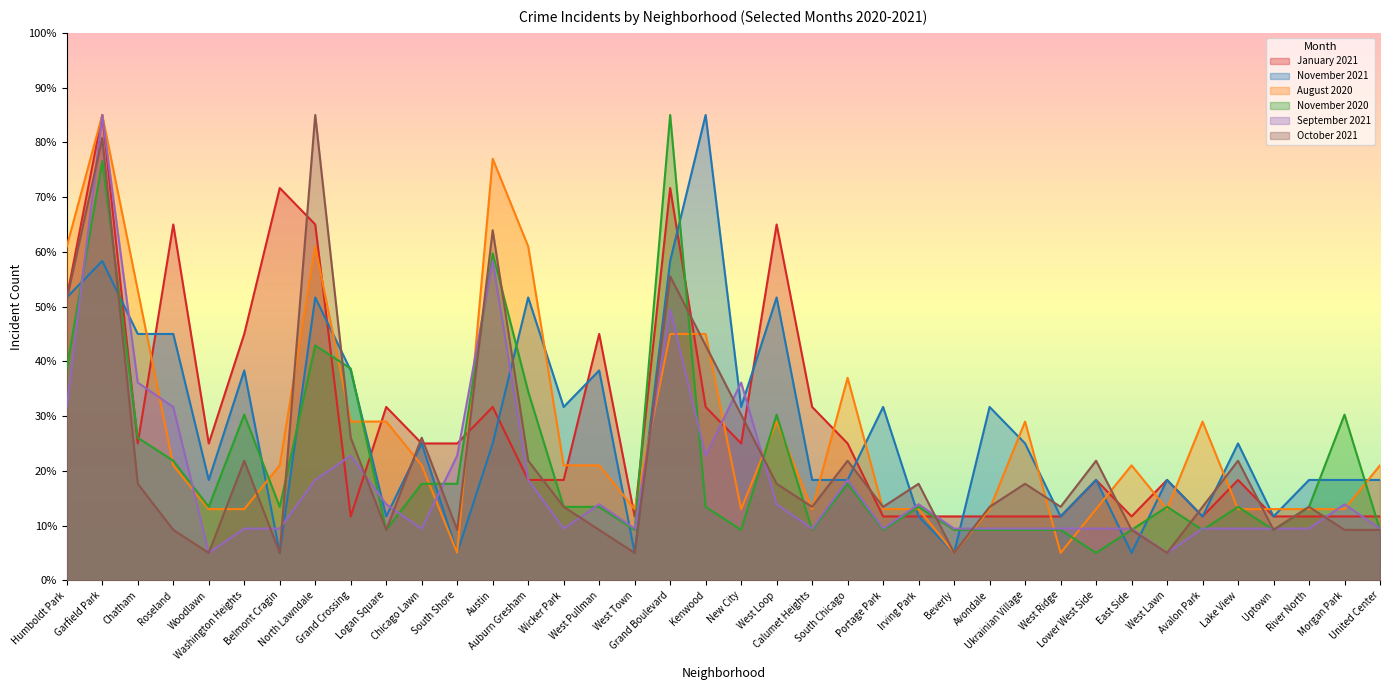

How many lines are shown in the chart?

6